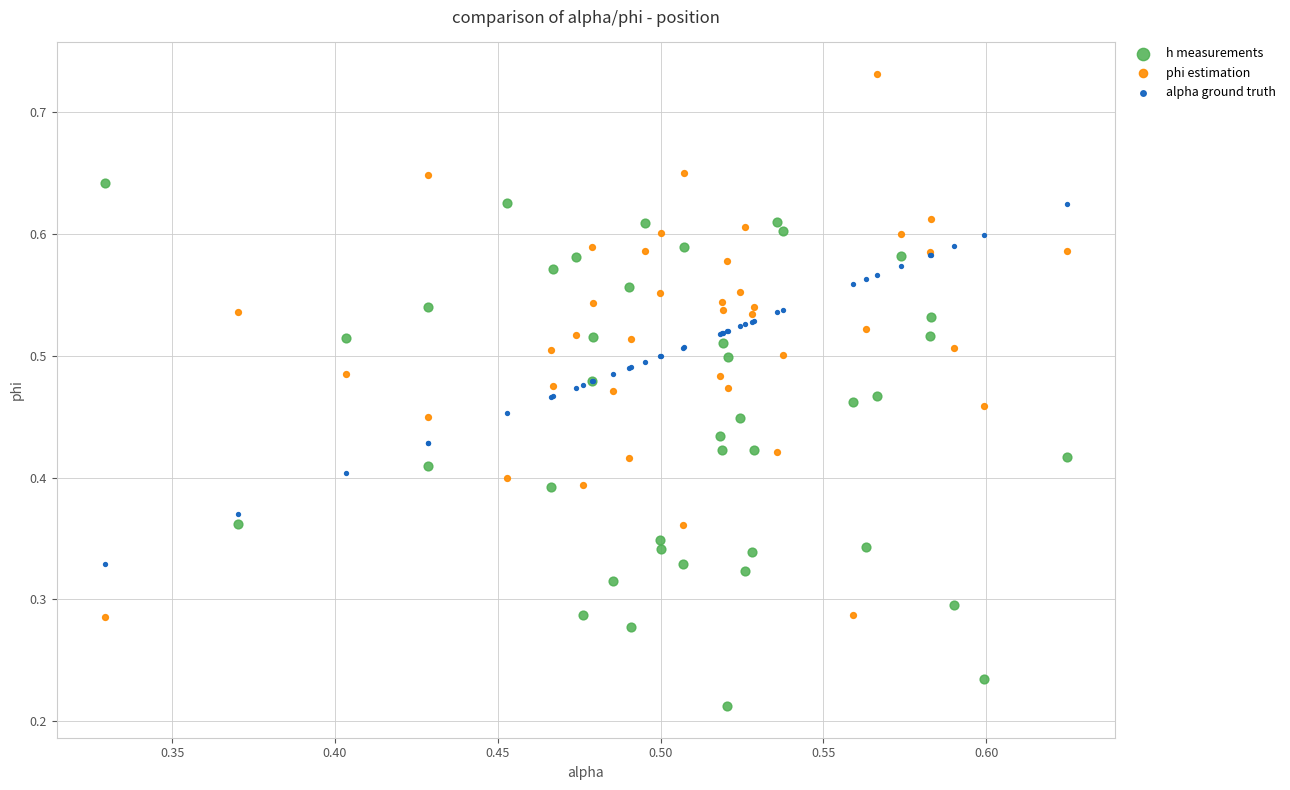

Which series contains the lowest Y value?

h measurements